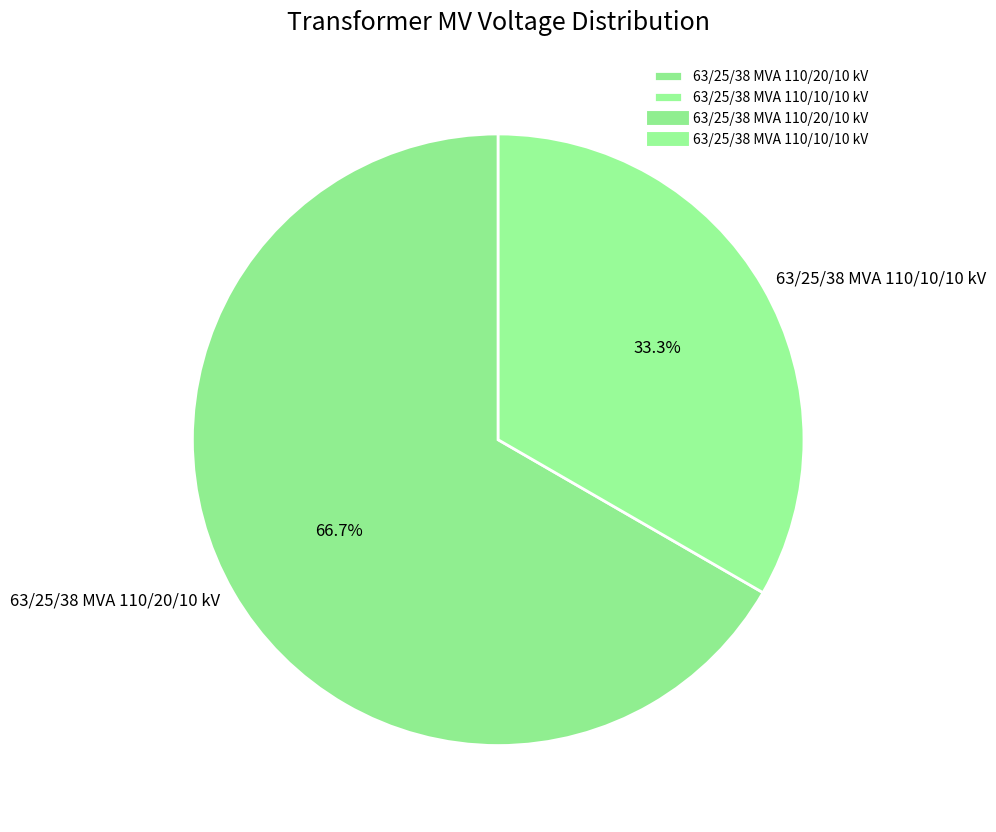

Approximately how many times larger is the value at 63/25/38 MVA 110/10/10 kV compared to 63/25/38 MVA 110/20/10 kV?

0.5